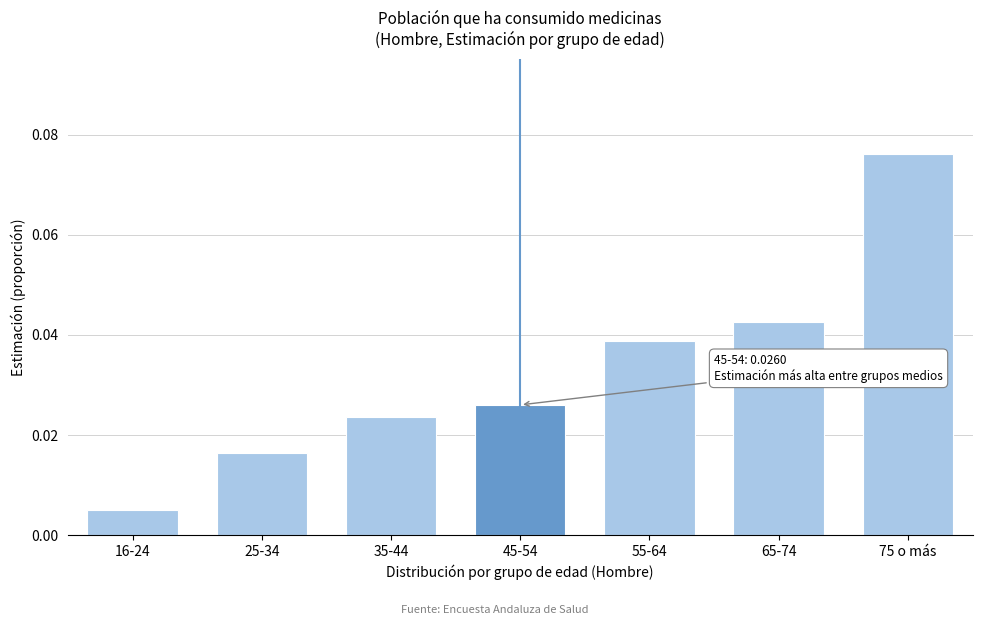

Where is the data nearest to the value 0?

16-24